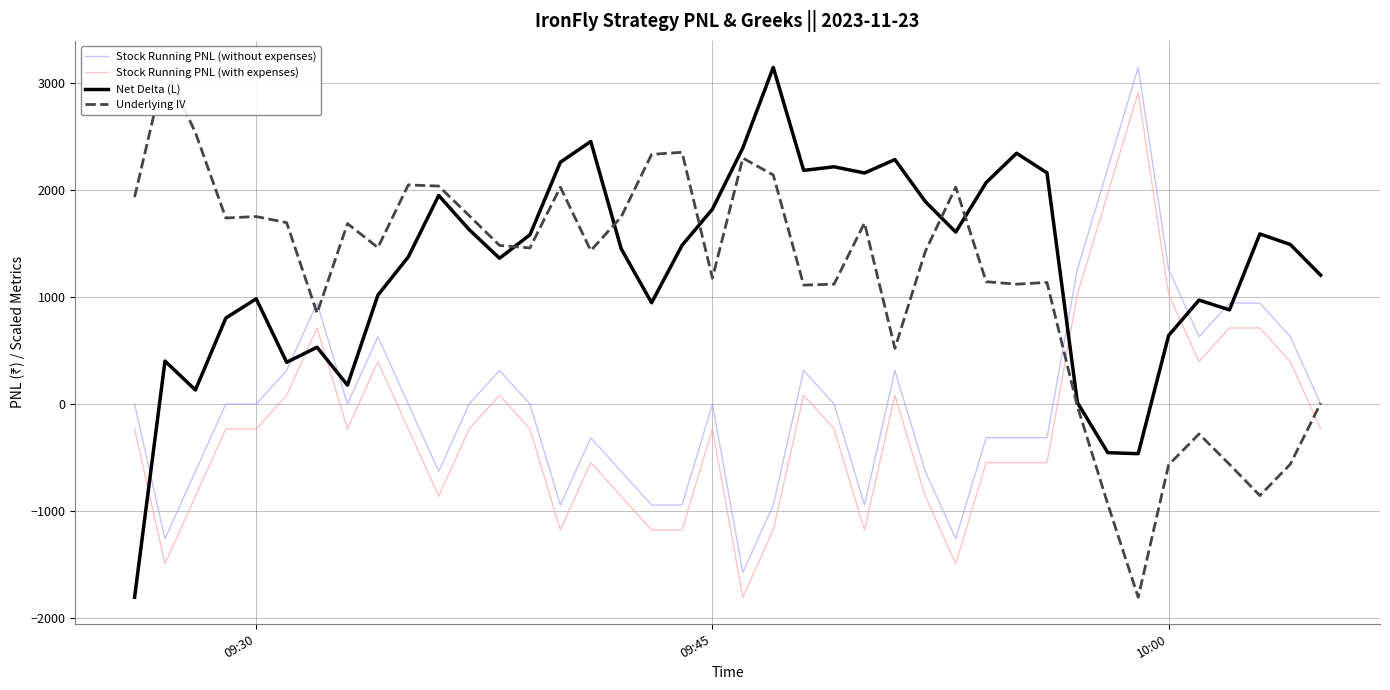

What is the minimum value for Stock Running PNL (without expenses)?

-1575.0